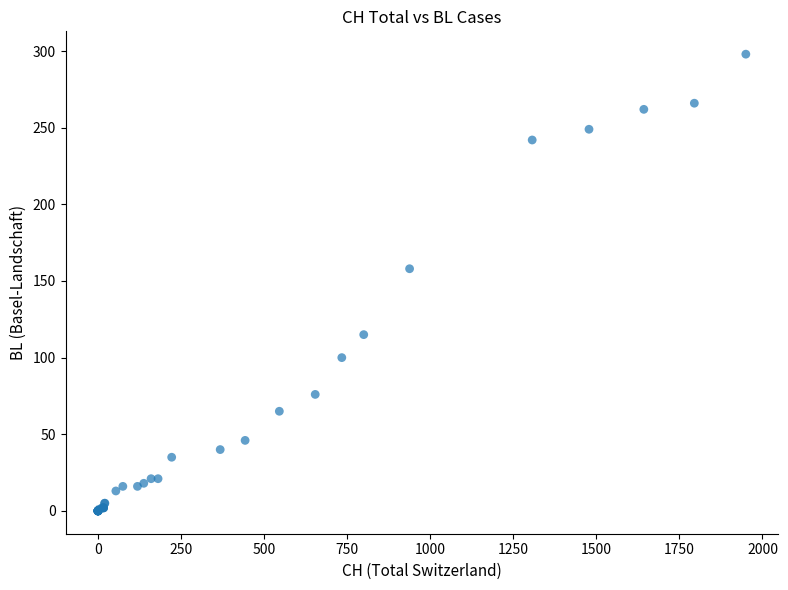

What Y value in the scatter plot is closest to 149?

158